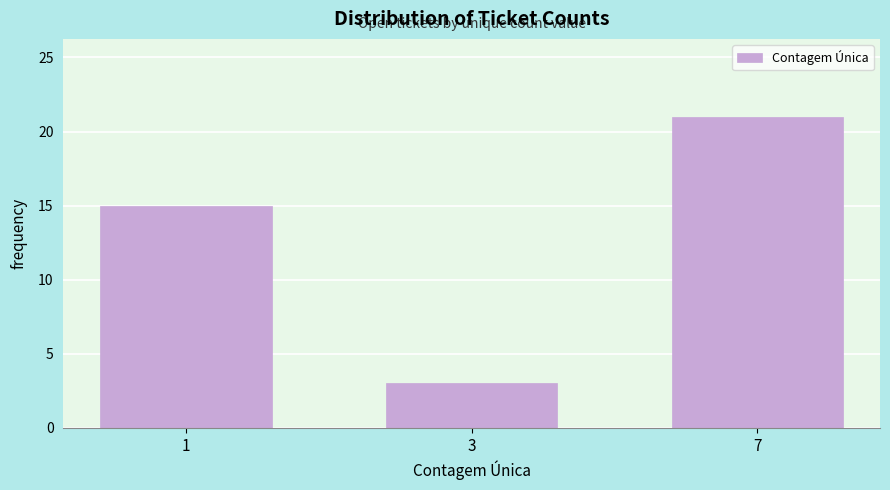

Reading left to right, transcribe all the data shown in this chart.

1=15	3=3	7=21